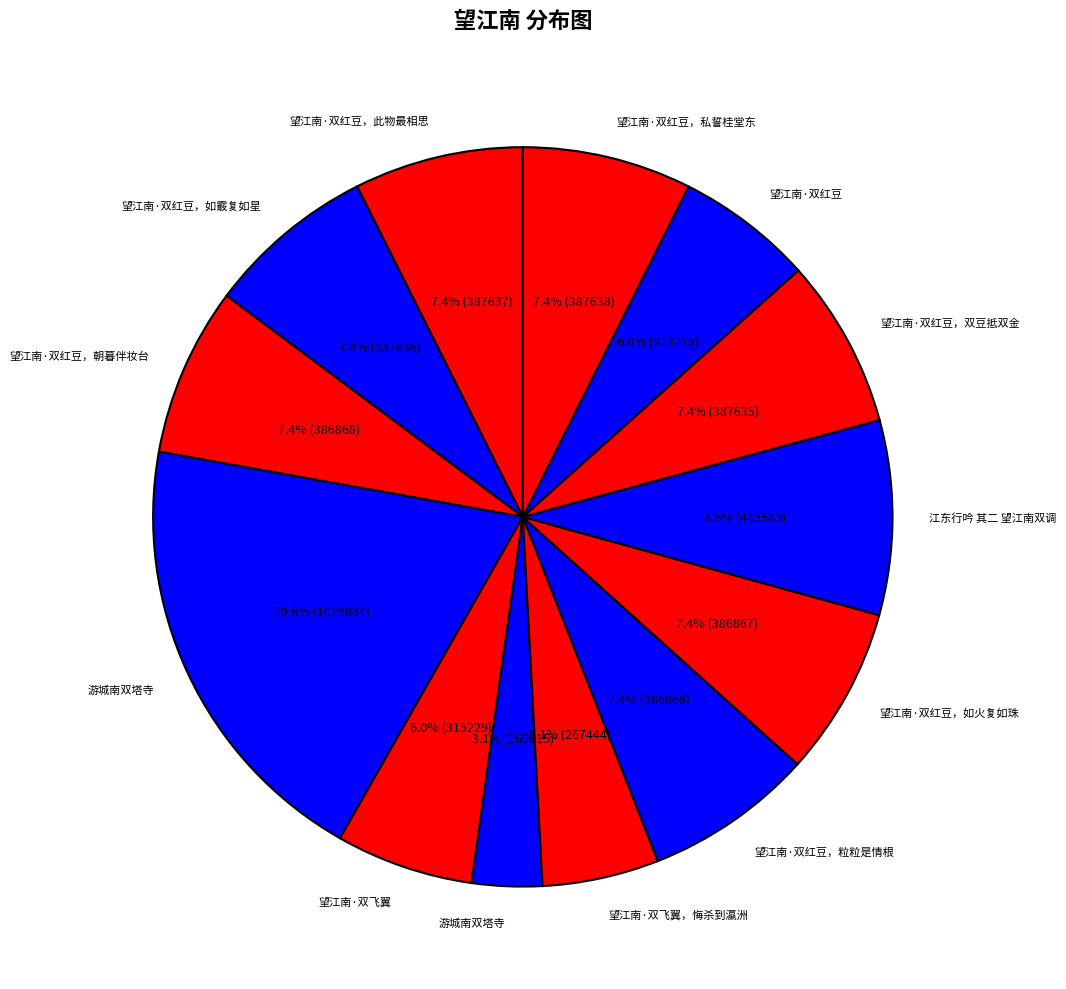

Which slice is the smallest?

游城南双塔寺